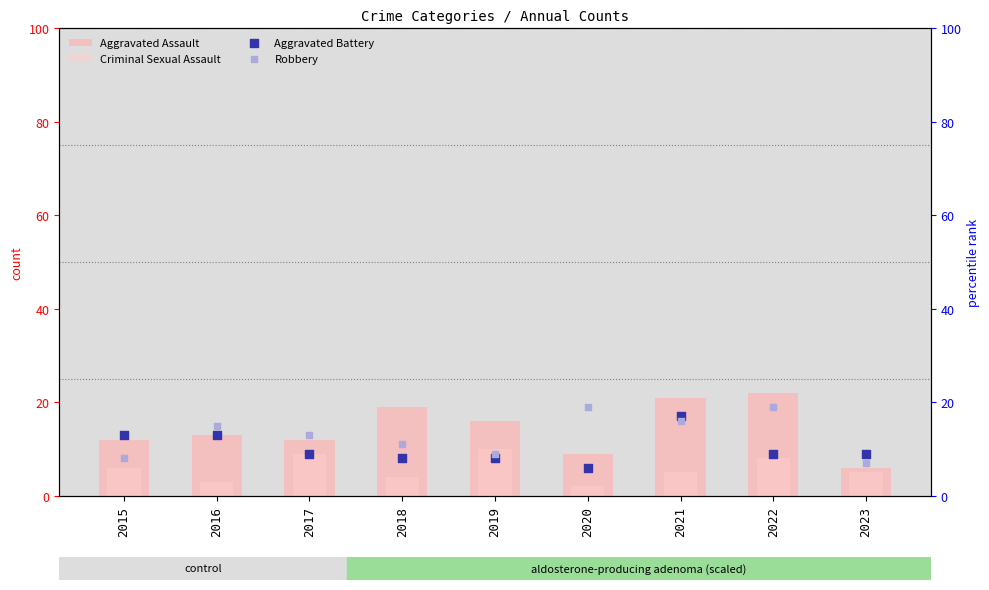

Which series has the largest total across all categories?

Aggravated Assault